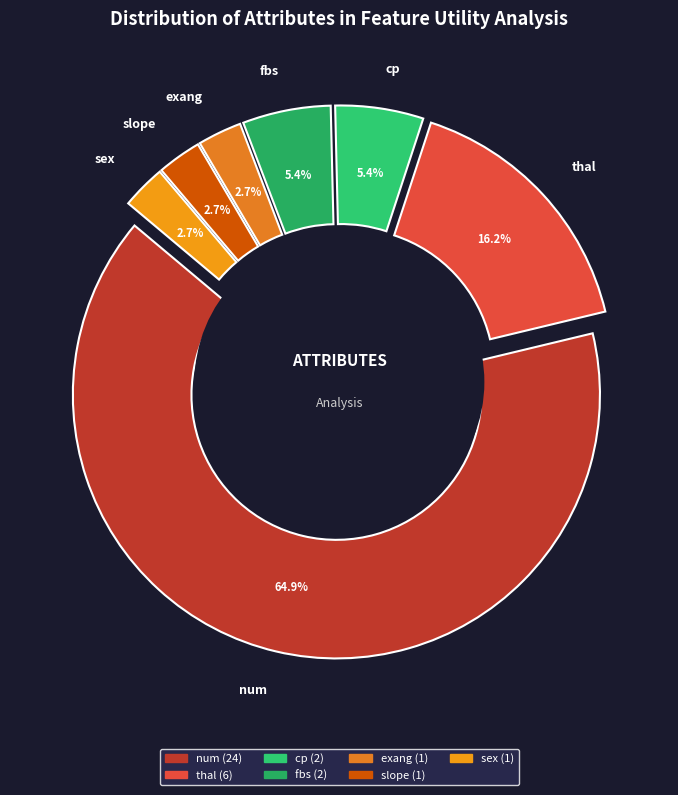

To the nearest percent, what percentage of the pie is cp?

5%